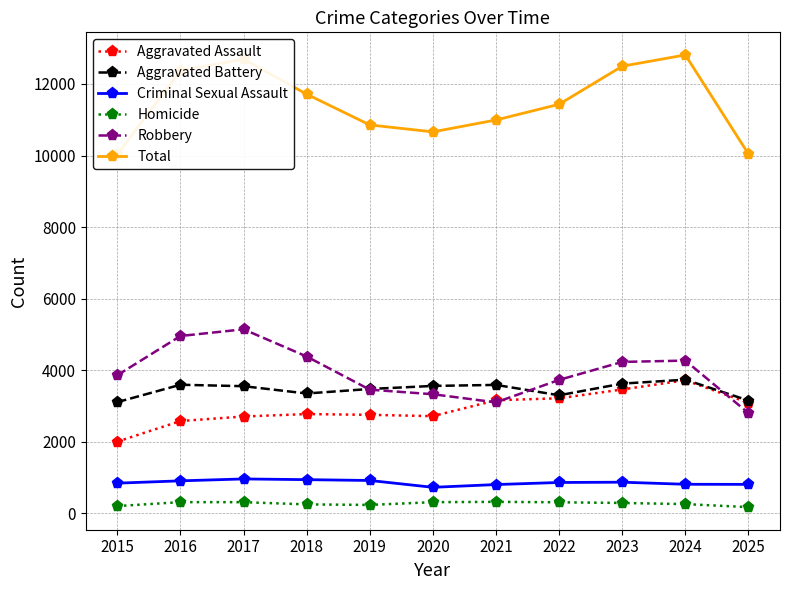

In Homicide, how many points are higher than both neighbors (excluding endpoints)?

2